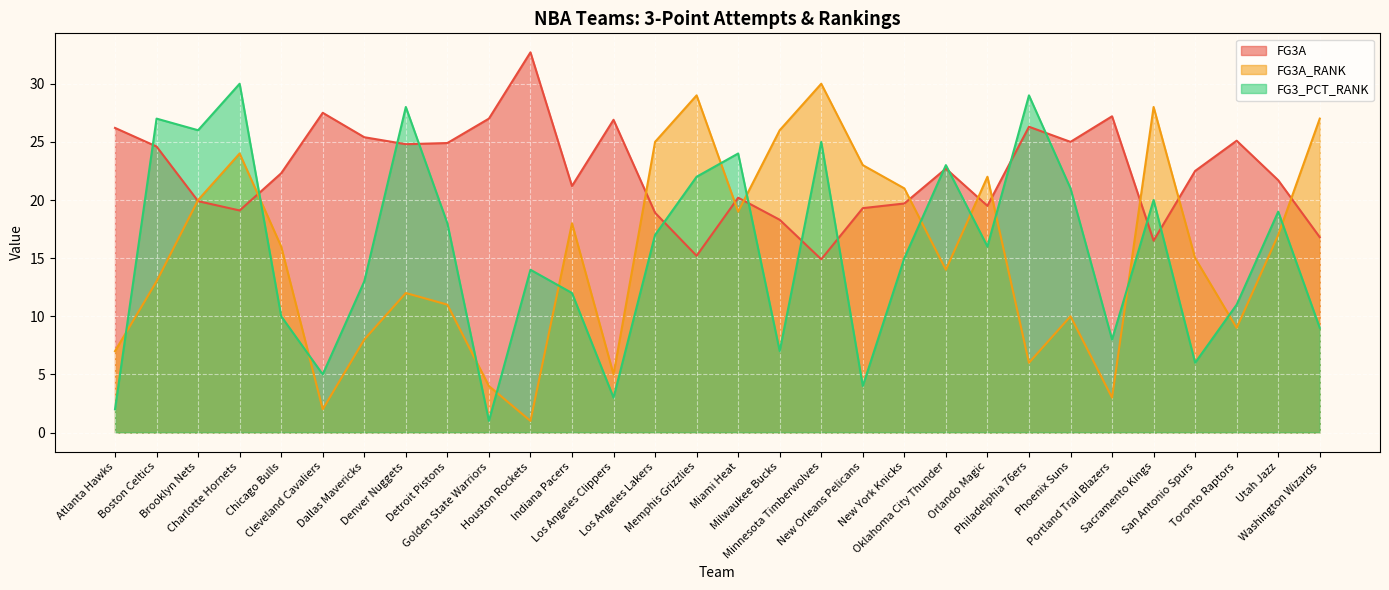

Is it true that FG3A equals 19.5 at Orlando Magic?

True